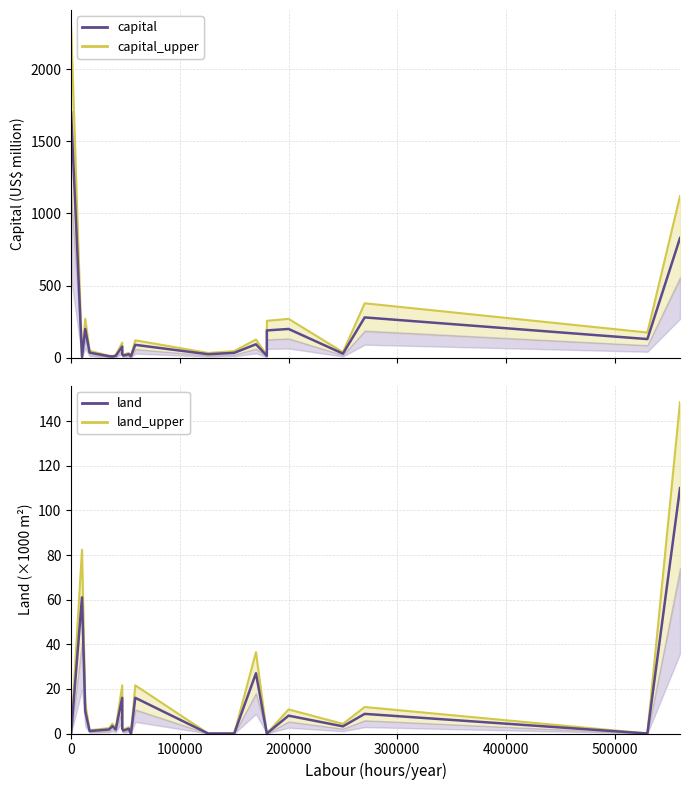

How many times do capital_upper and land_upper cross each other?

2